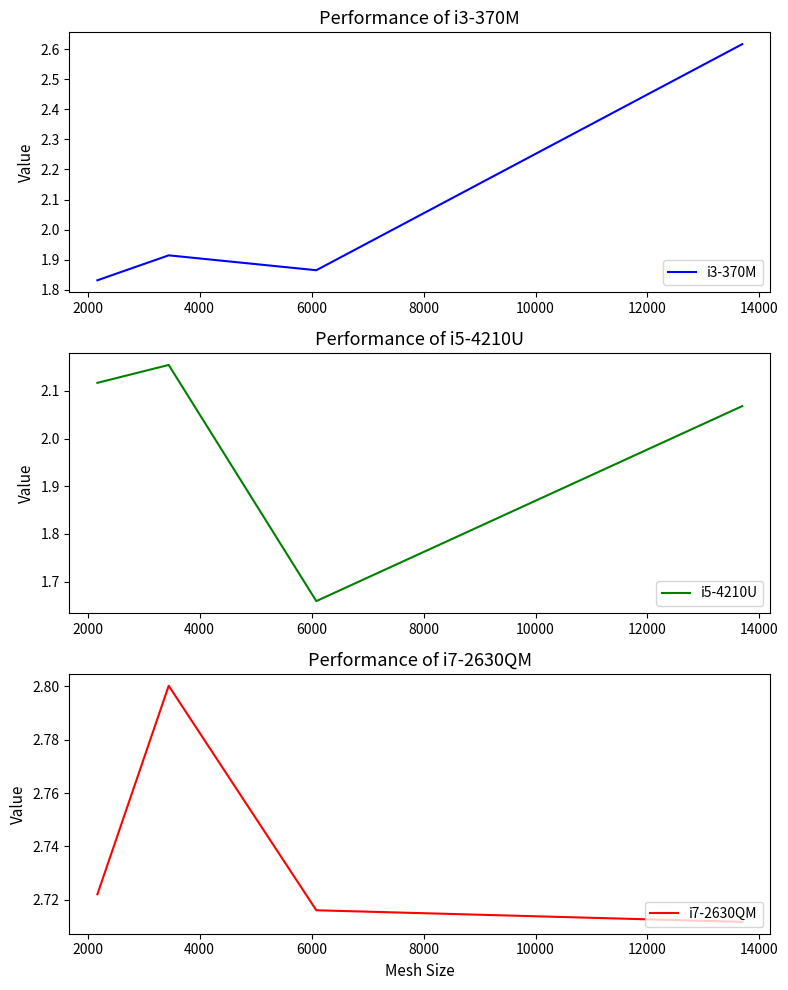

In i3-370M, how many points are lower than both neighbors (excluding endpoints)?

1